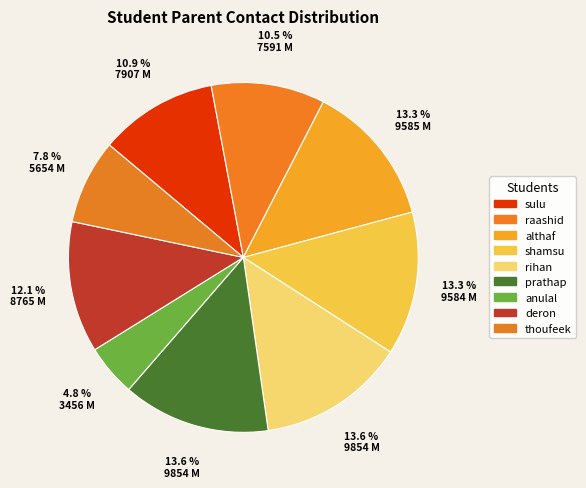

To the nearest percent, what is the combined percentage of anulal and raashid?

15%